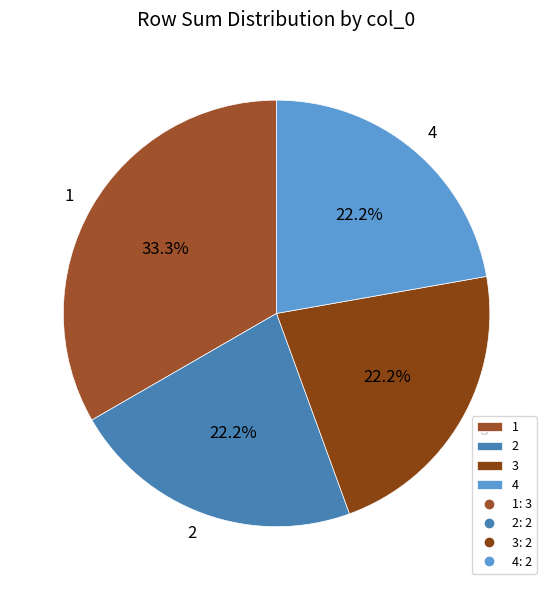

What percentage is NOT represented by 1?

66.7%